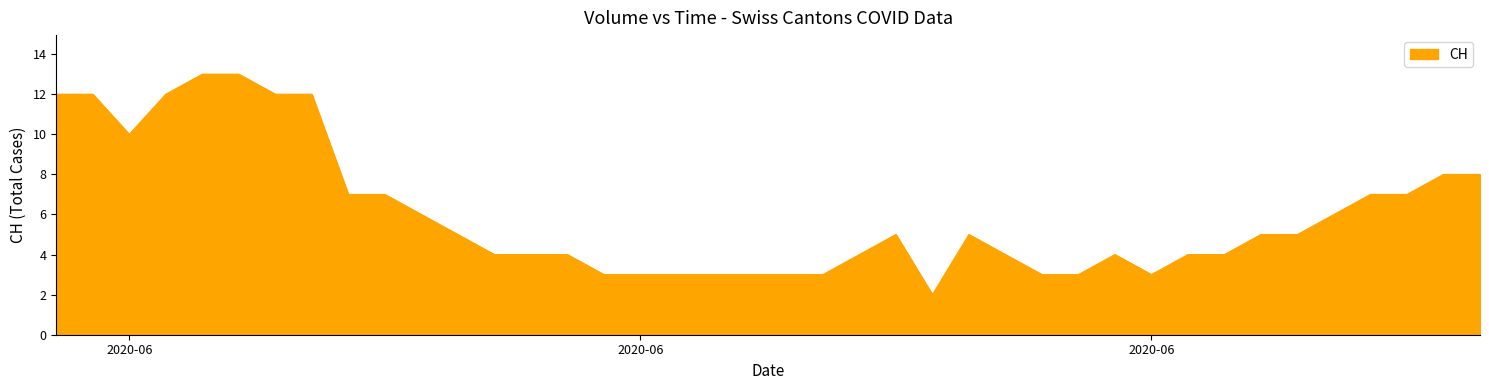

What is the difference between the maximum and minimum values?

11